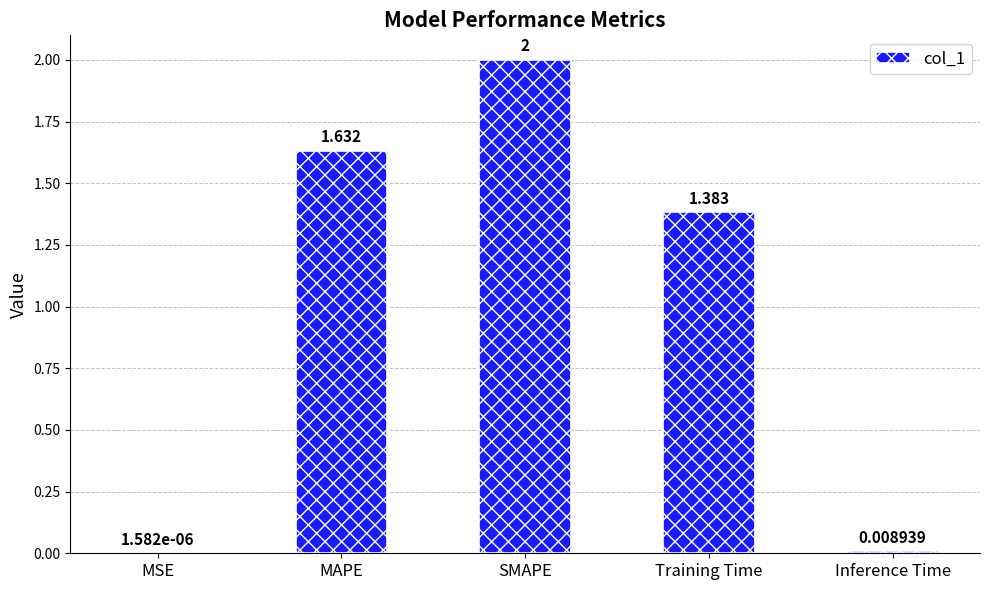

Which has a higher value, Inference Time or MSE?

Inference Time